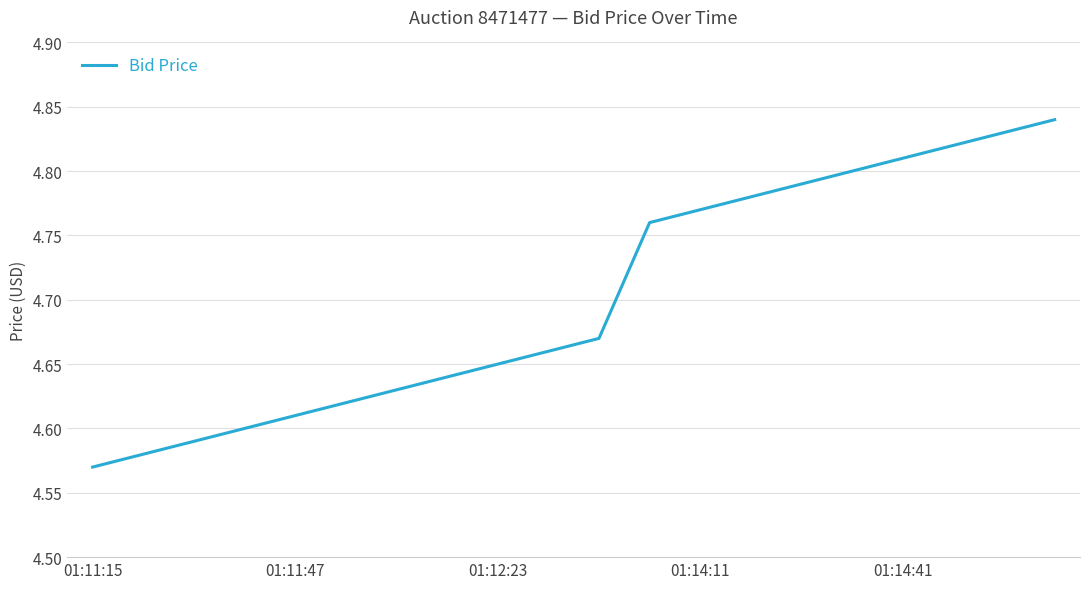

What is the difference between the maximum and minimum values?

0.3